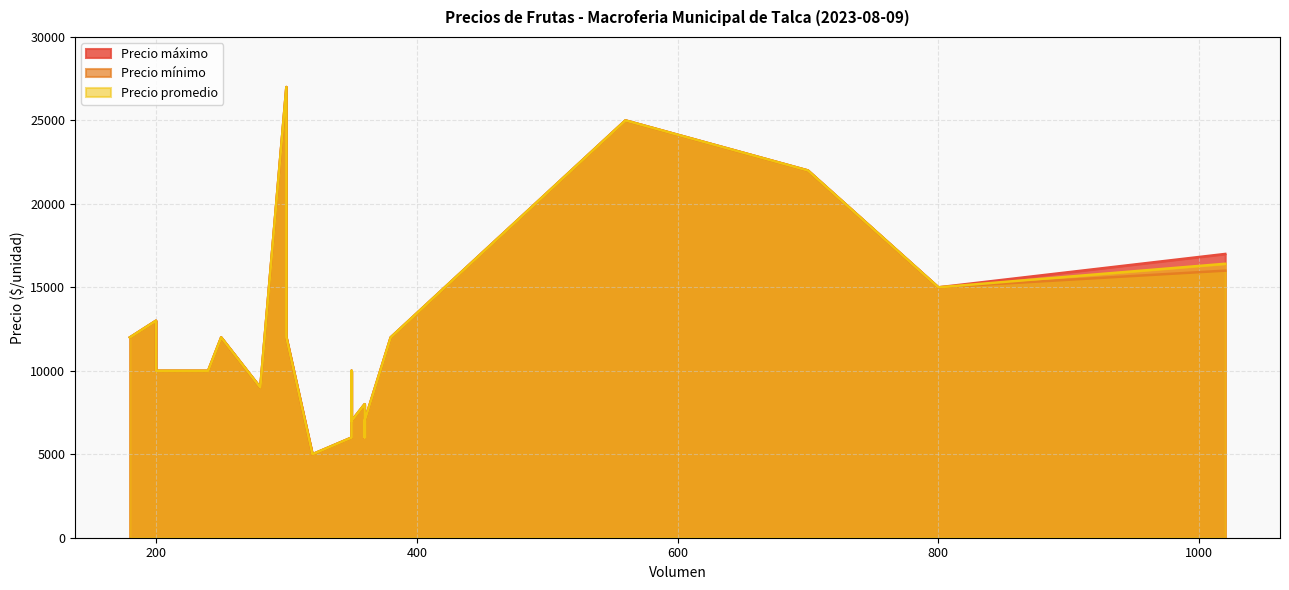

True or false: Precio máximo and Precio mínimo cross at least once.

False